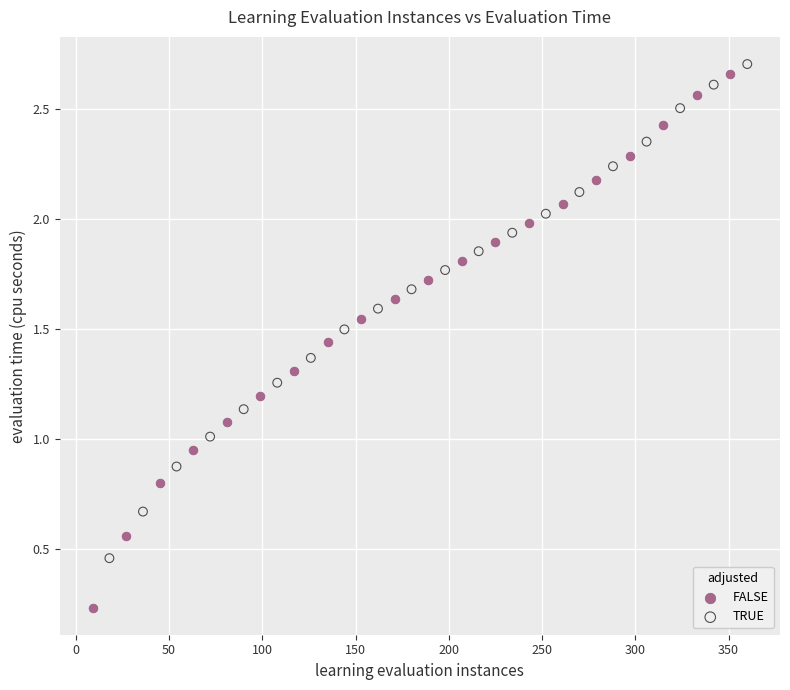

Which series has the widest spread of Y values?

FALSE